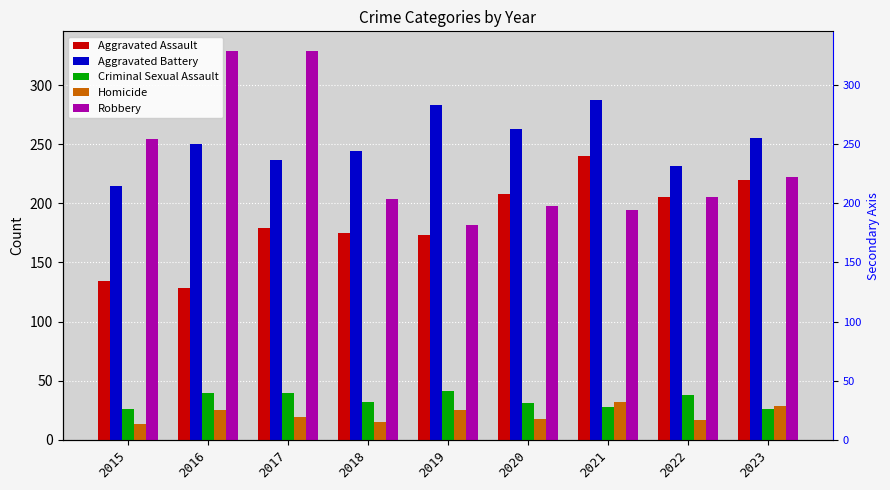

How many groups of bars are there?

9